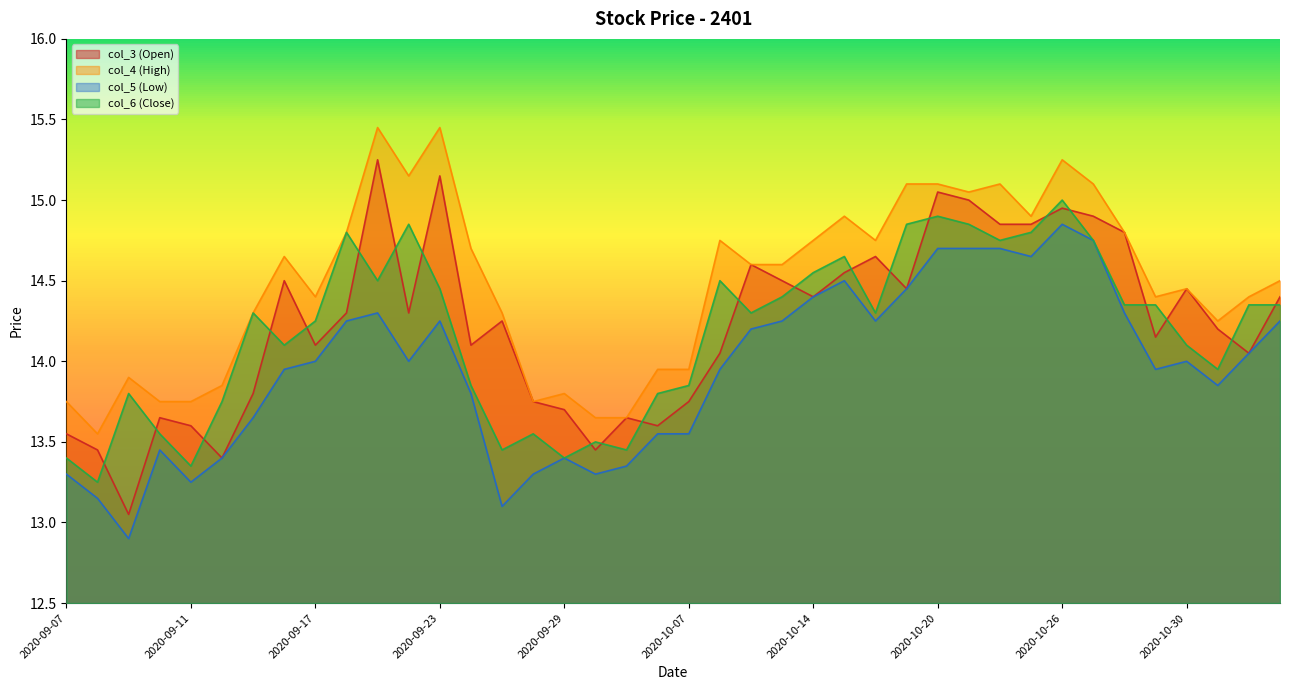

True or false: col_4 (High) has more than 1 interior local peaks.

True